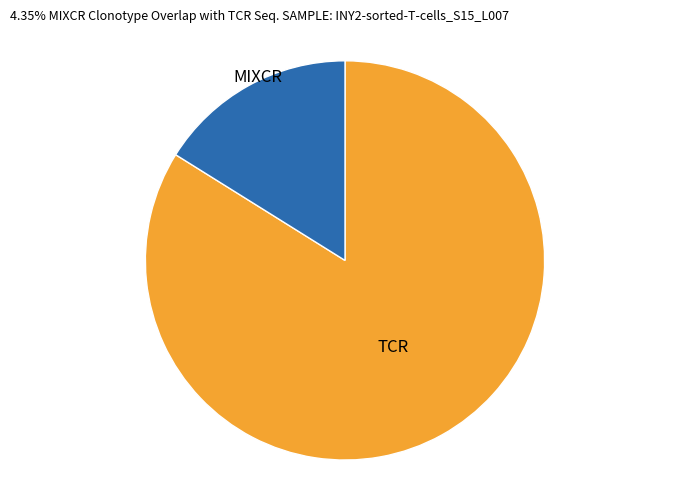

Is there a majority slice in this chart?

Yes